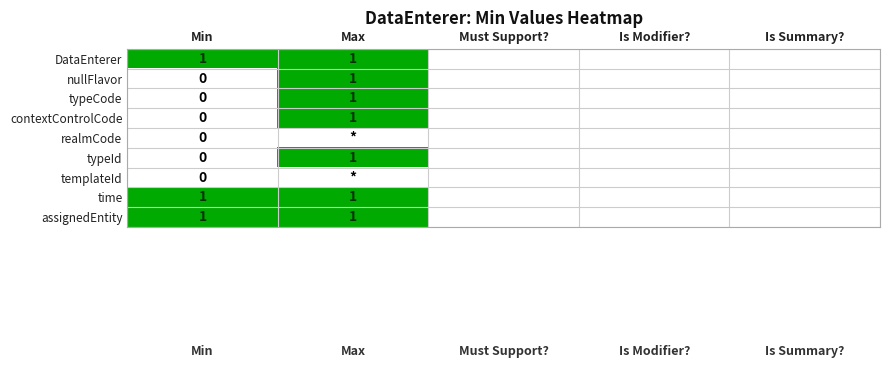

True or false: DataEnterer has a value of 0 at Max.

False